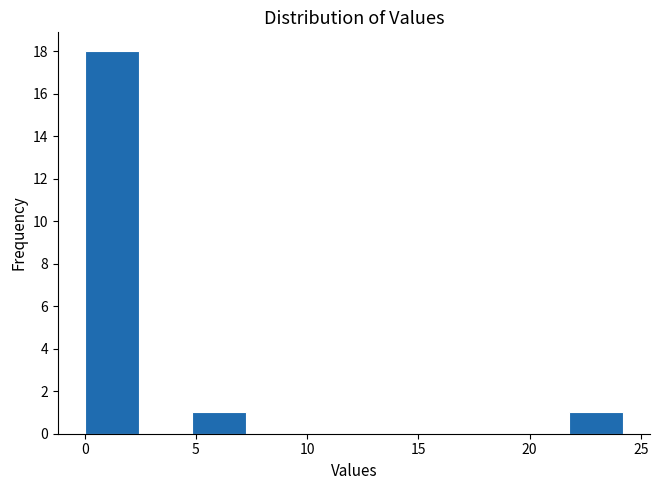

What is the height of the bar covering 5.0 to 7.5 on the x-axis? Neither the bar edges nor the heights are printed on the chart, so give them approximately, as read against the axes.

1